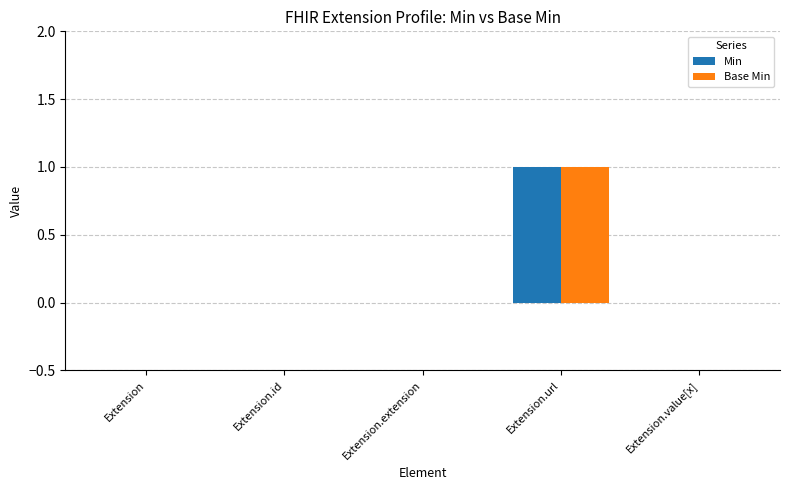

Count the number of data series in this chart.

2